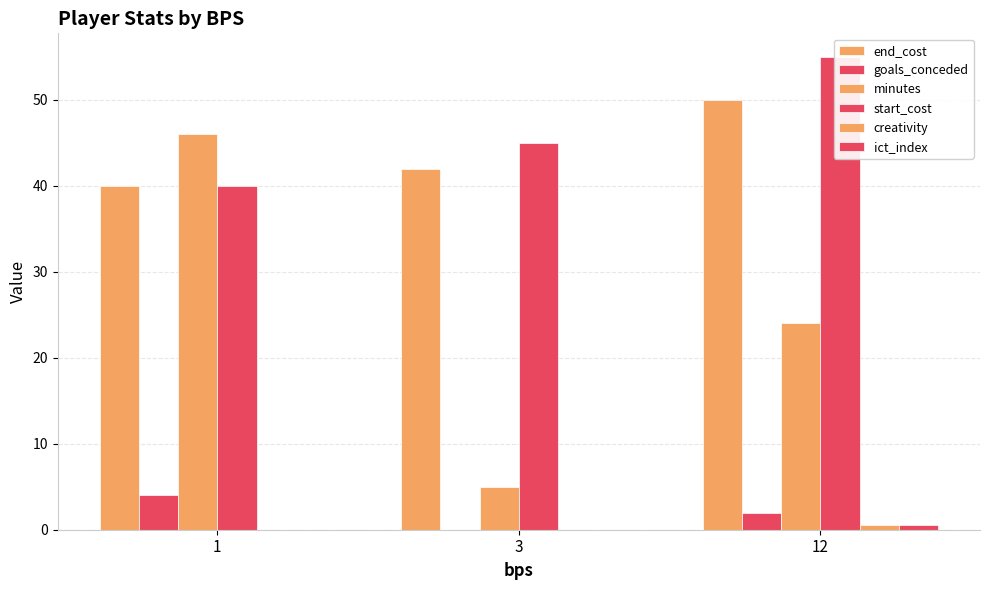

What is the difference between the goals_conceded values at 3 and 1?

4.0